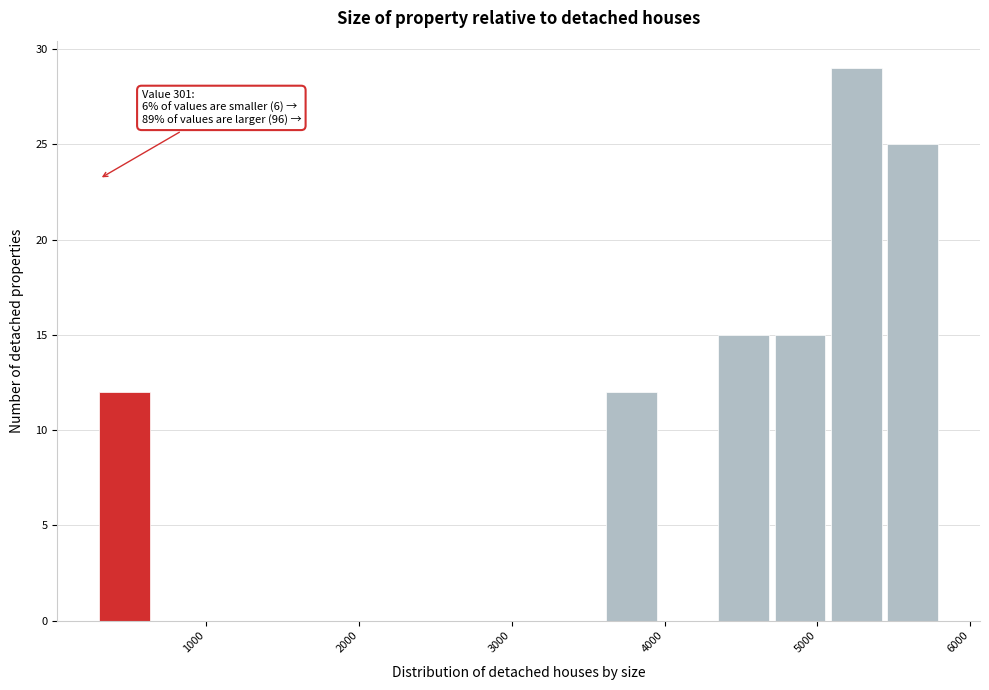

Around what value on the x-axis is the tallest bar? Give the approximate position of its centre, as read against the axis.

5300